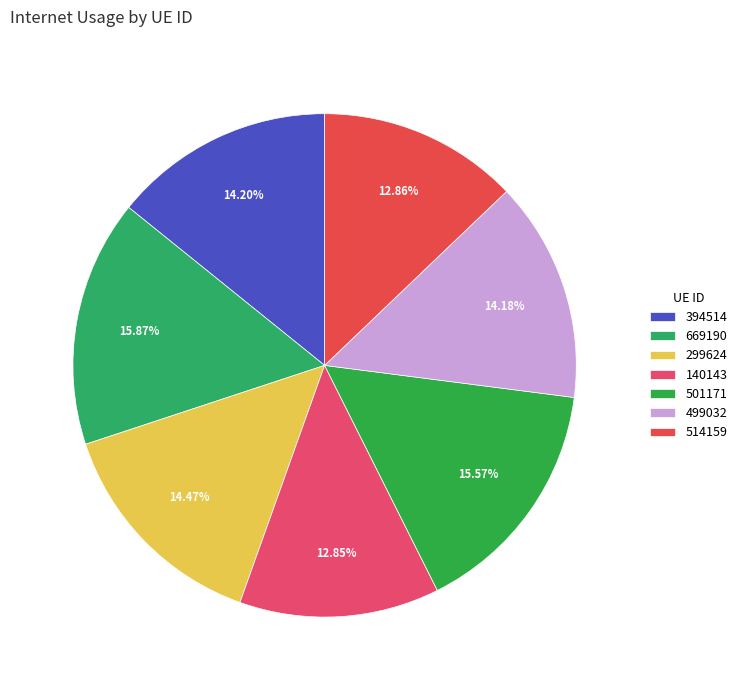

Is there any slice that represents more than half of the pie?

No